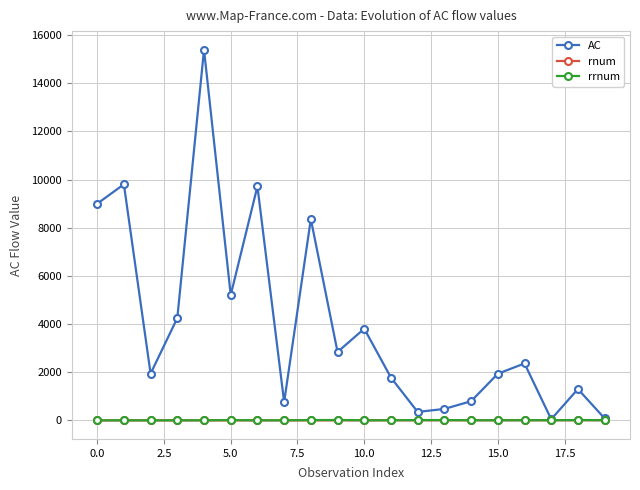

What is the maximum value shown in the chart?

15397